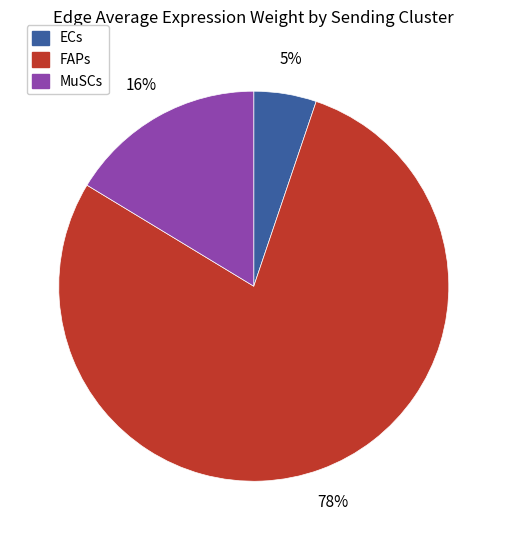

Does ECs account for over 50% of the chart?

No